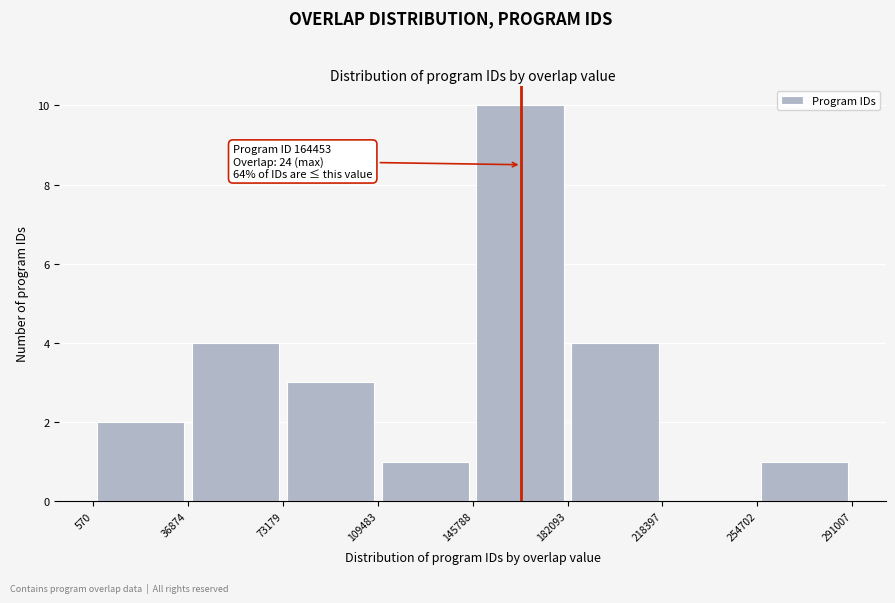

Over which range of the x-axis is the bar tallest?

145788 to 182093